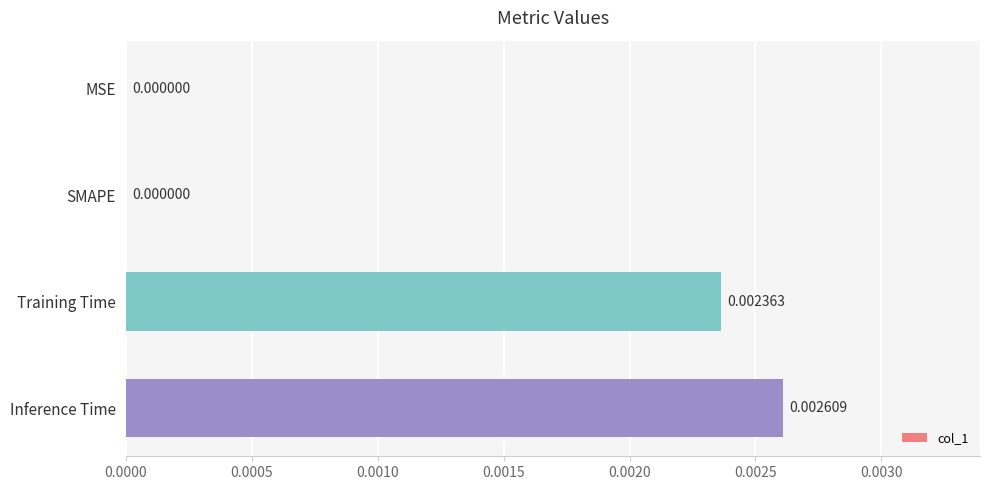

Which has a higher value, SMAPE or Inference Time?

Inference Time